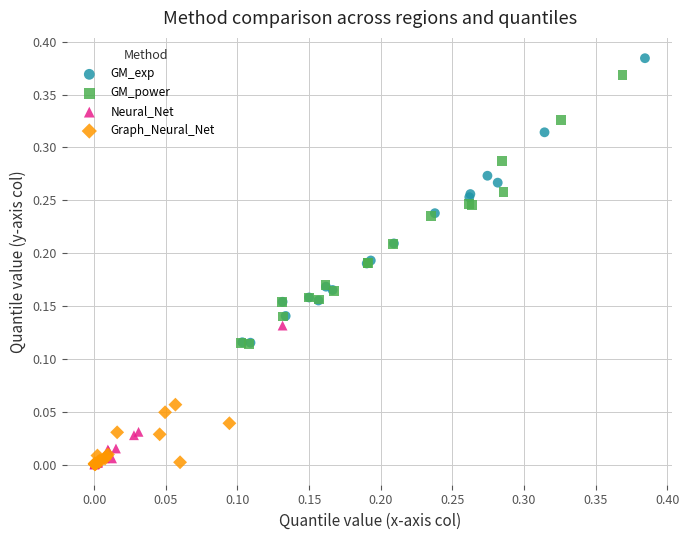

Which series has the largest Y range (max minus min)?

GM_exp